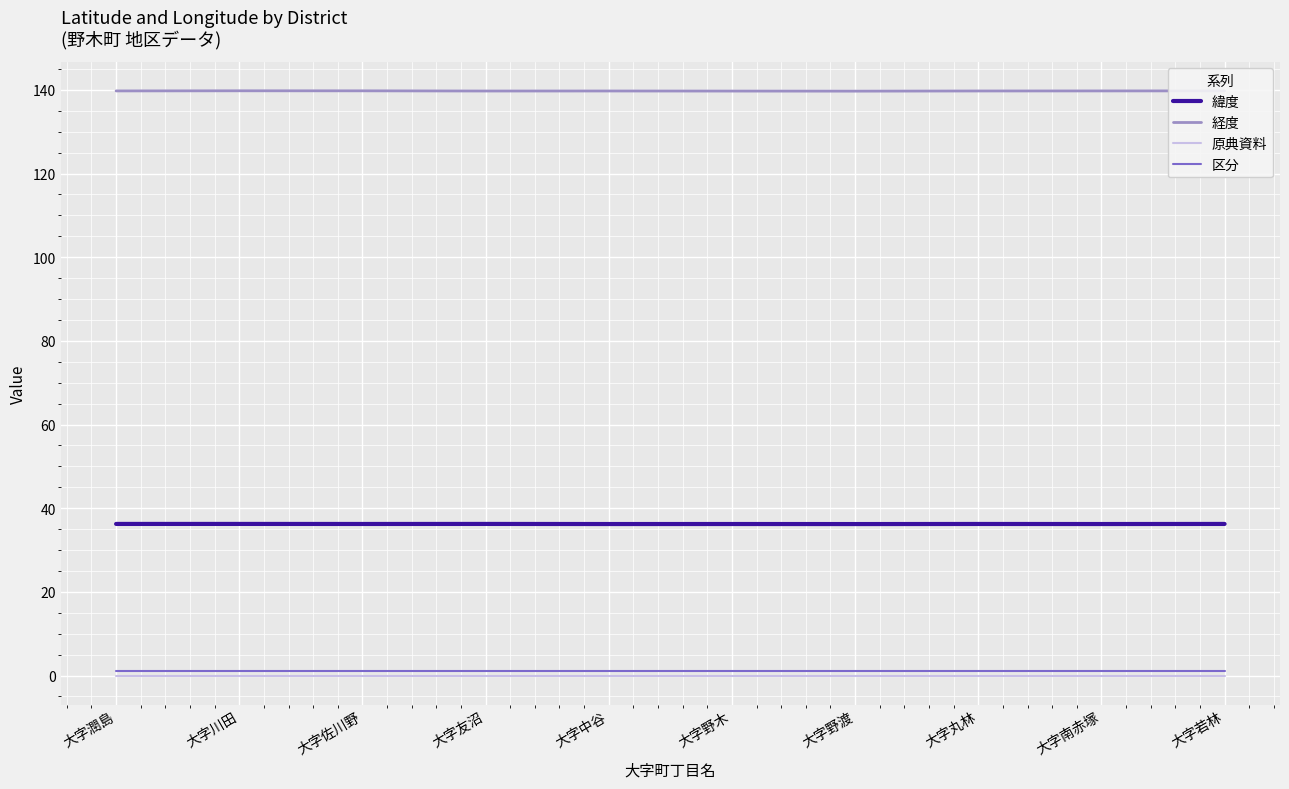

At how many categories does at least one series exceed 40?

10